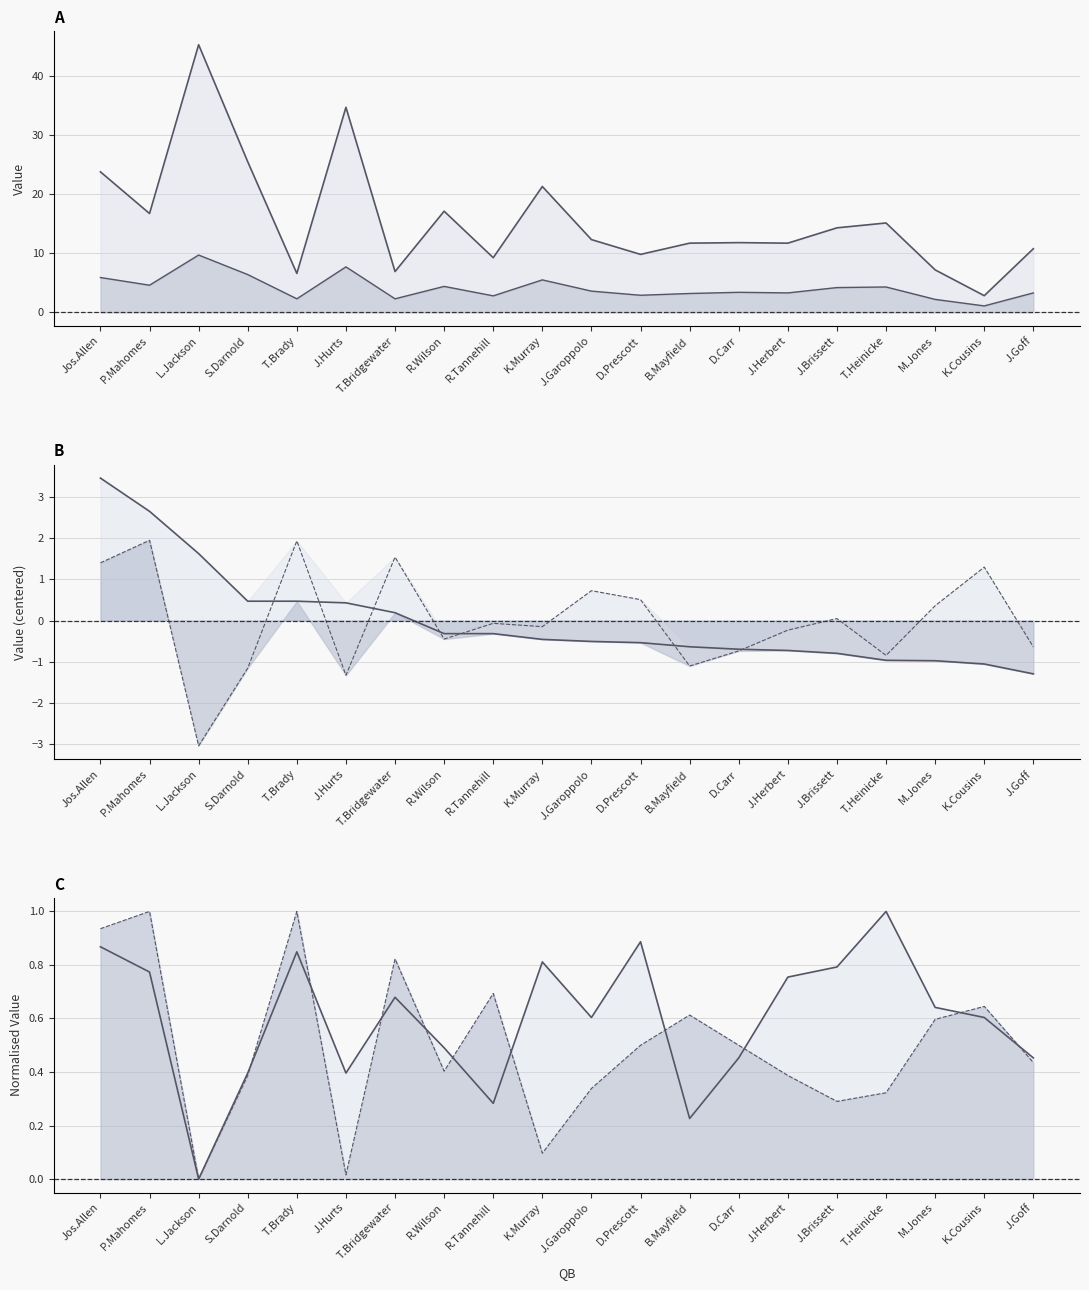

True or false: RATTs and PTDs intersect in this chart.

False